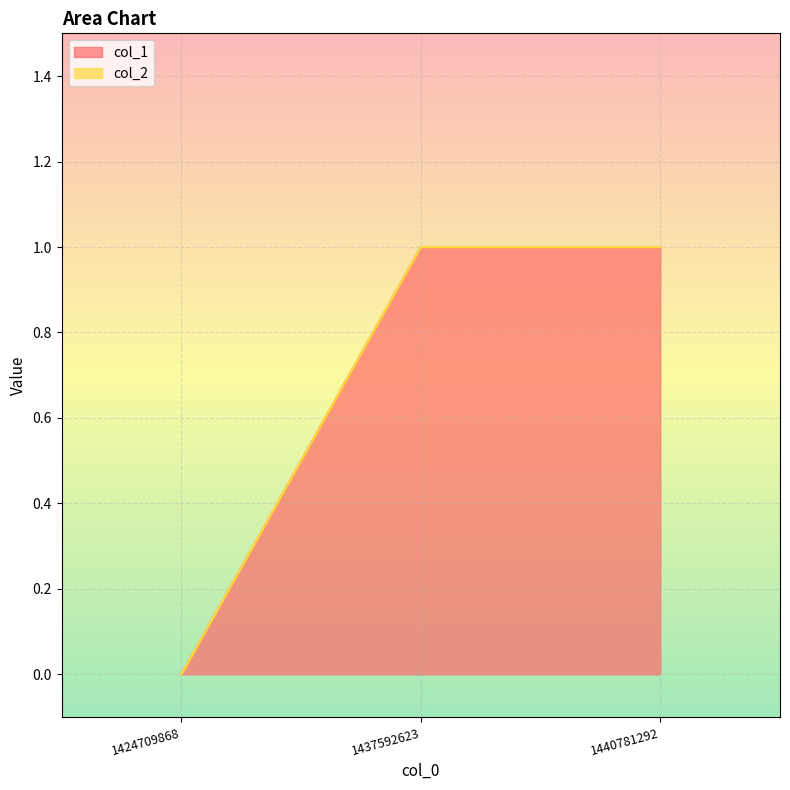

The value at 1424709868 is 0. True or false?

True